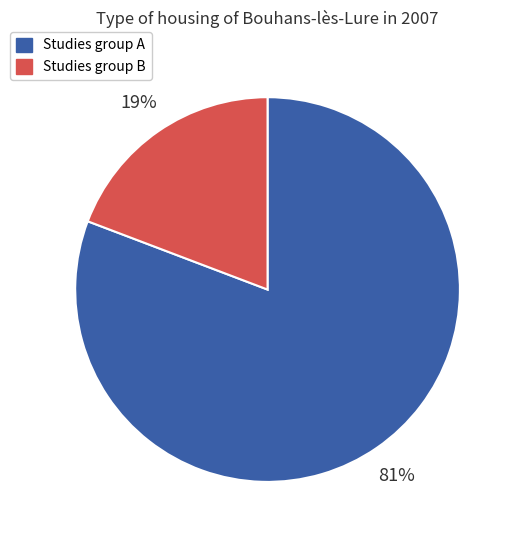

Does any single category account for the majority?

Yes